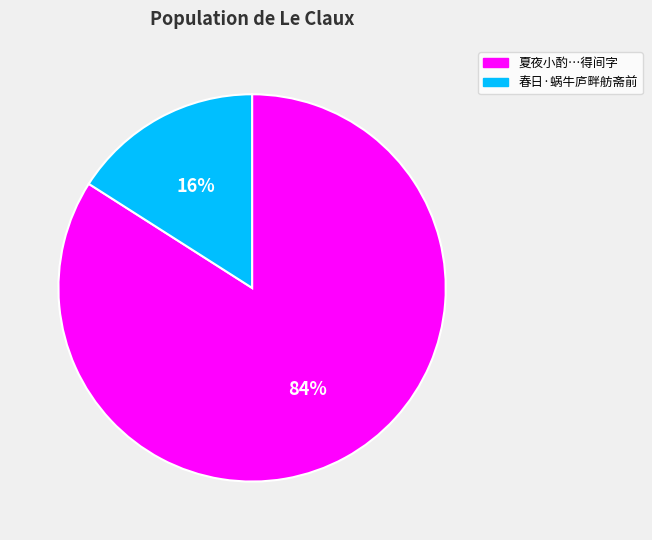

Is there any slice that represents more than half of the pie?

Yes